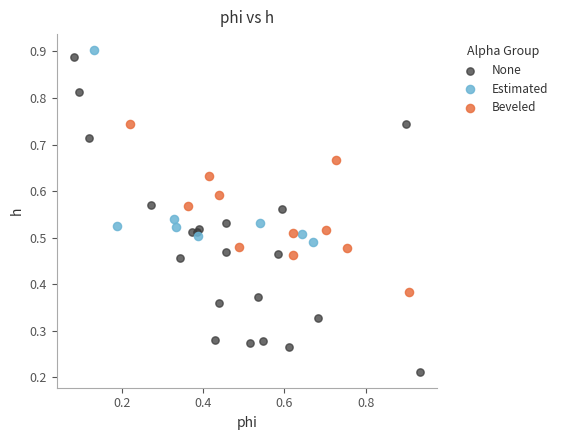

Which series has the widest spread of Y values?

None